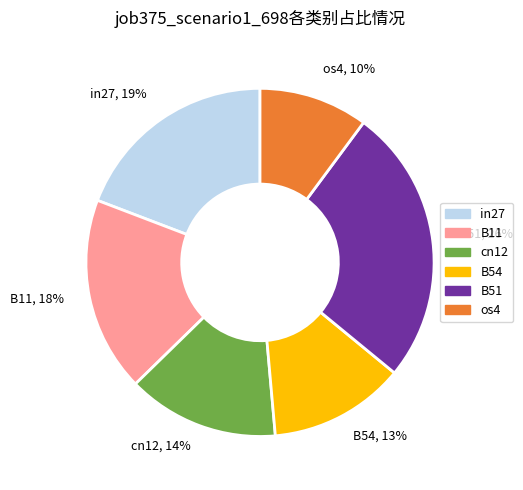

Is there any slice that represents more than half of the pie?

No